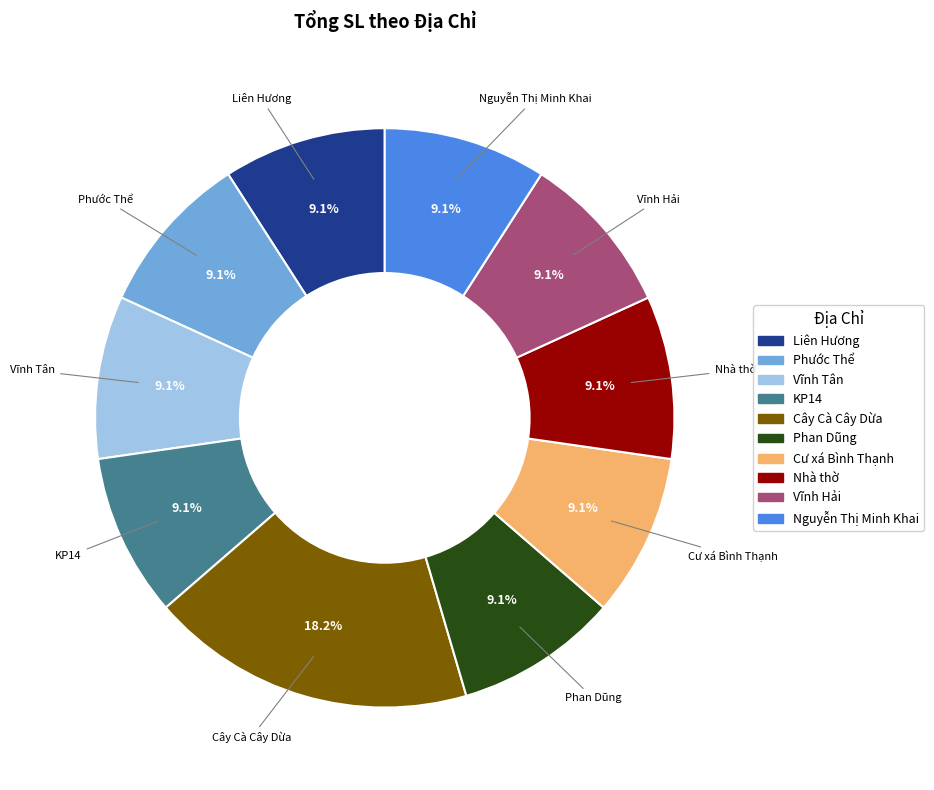

Does any single category account for the majority?

No